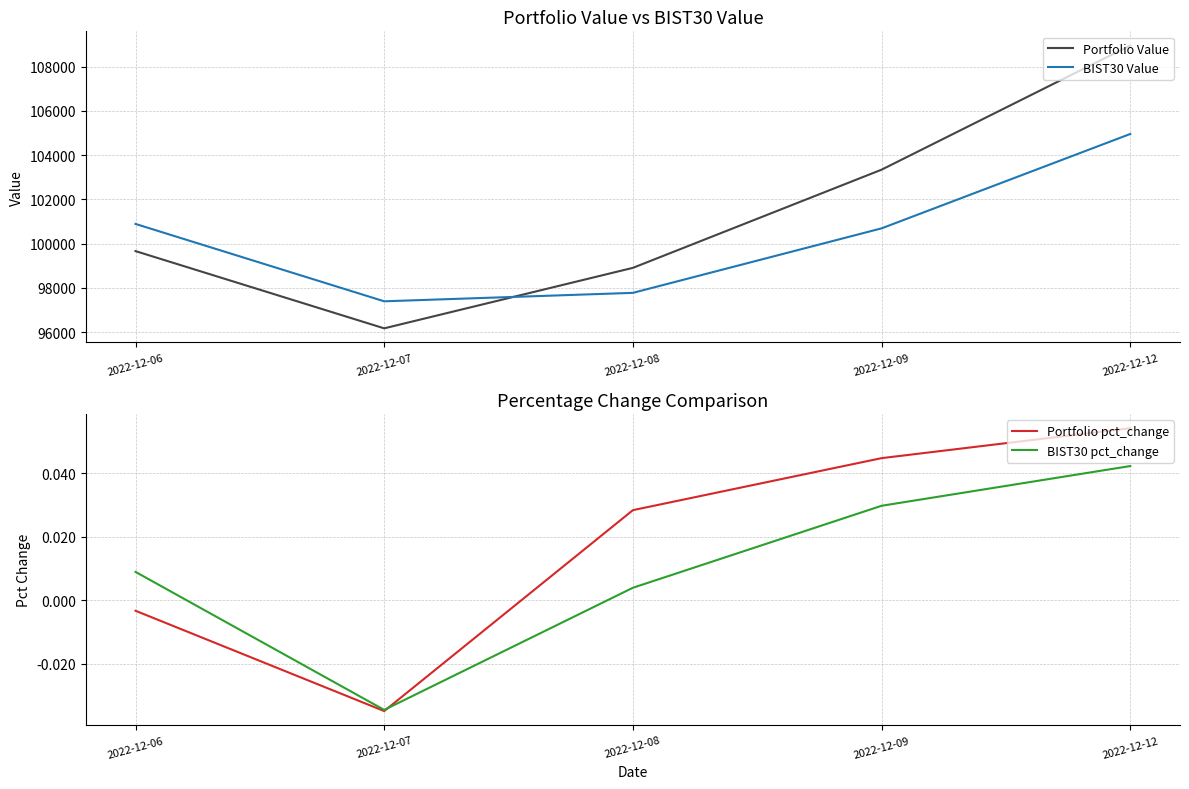

True or false: BIST30 Value has a value of 104957.8 at 2022-12-12.

True